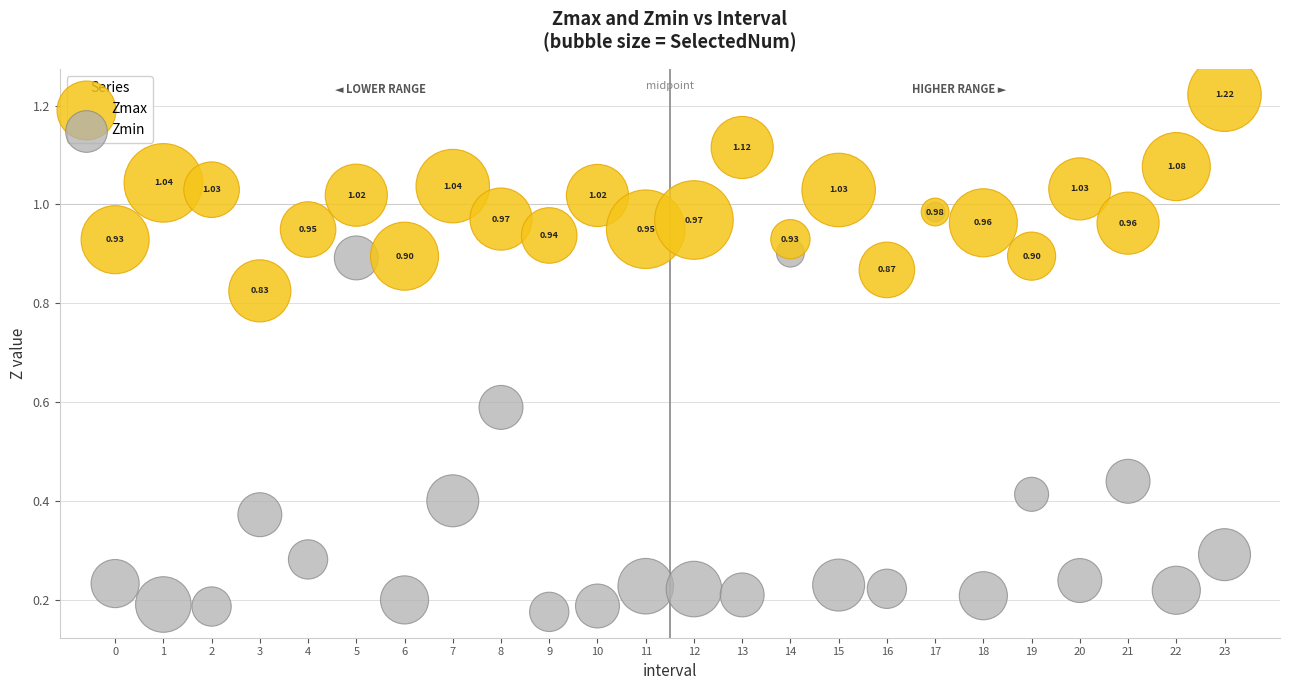

What are all the series names shown in the legend?

Zmax, Zmin